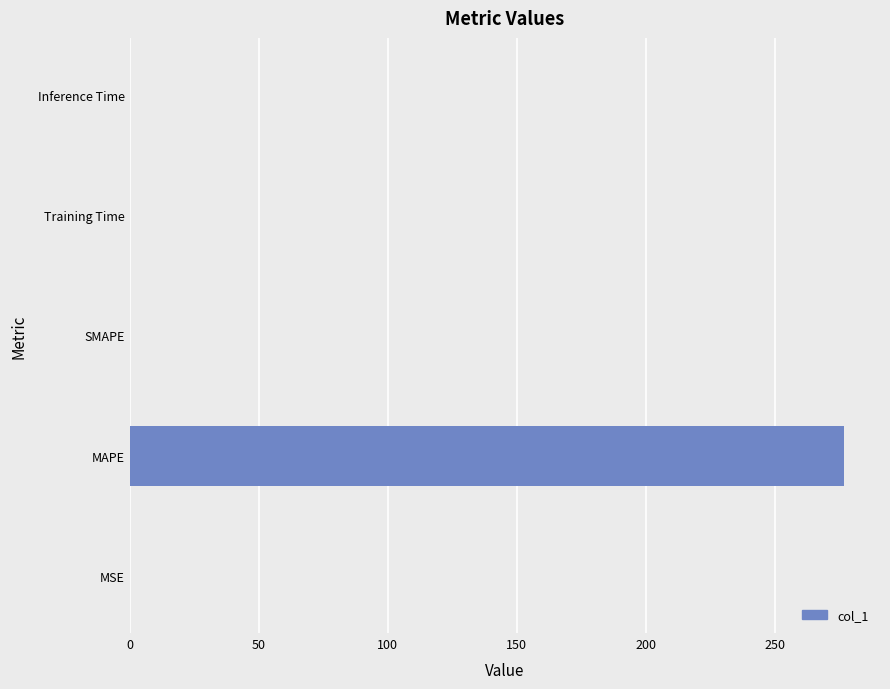

Does the chart contain stacked bars?

No